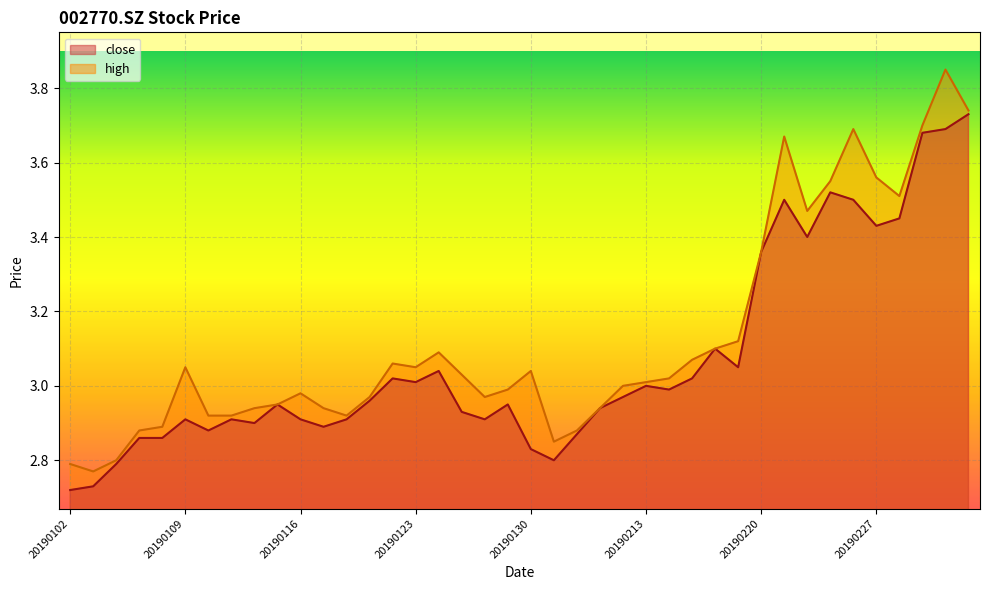

At 20190115, list the series in order from largest to smallest.

close, high